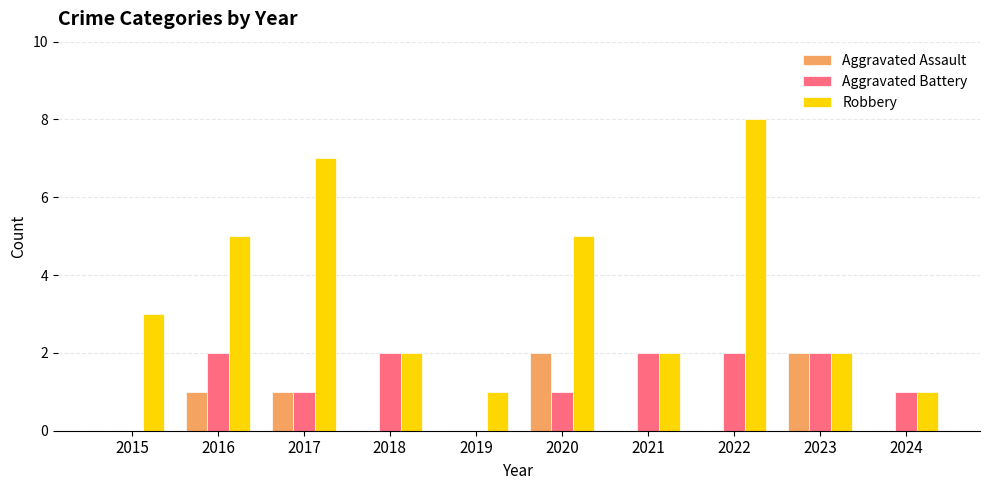

The Aggravated Battery series shows 0 at 2015. True or false?

True